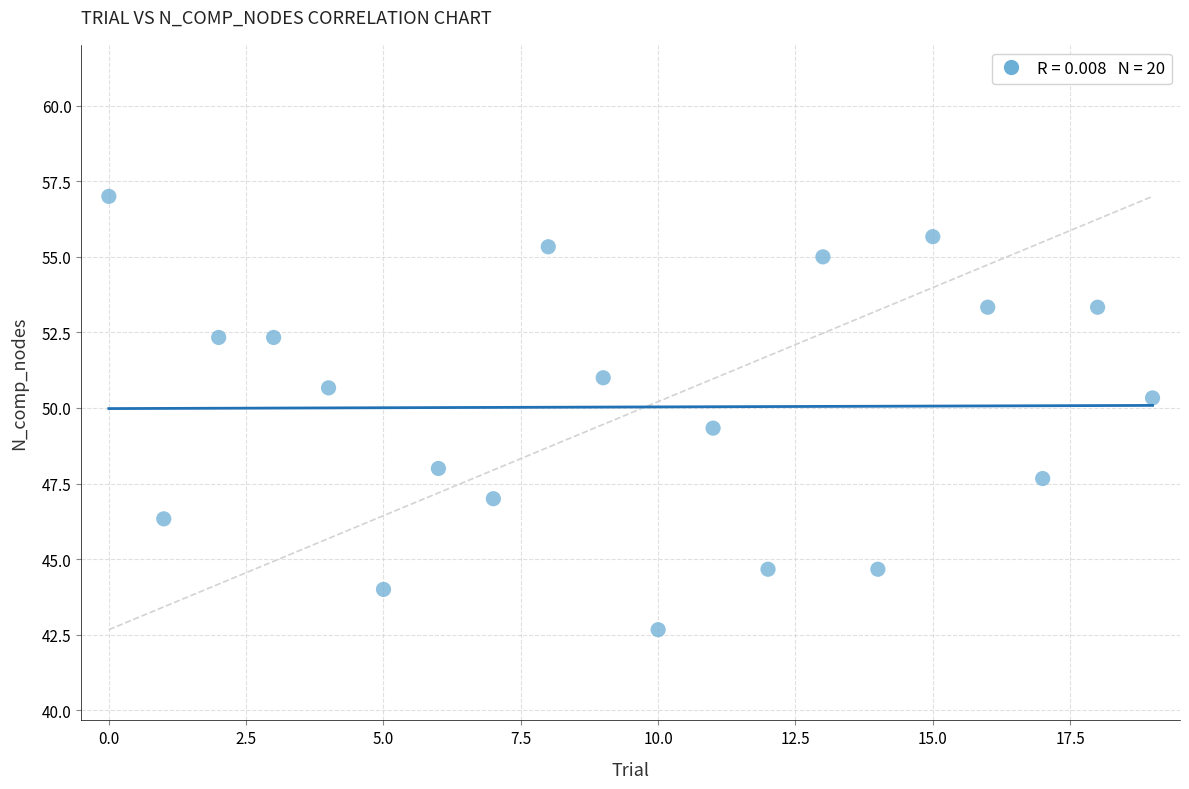

What Y value in the scatter plot is closest to 49?

49.3